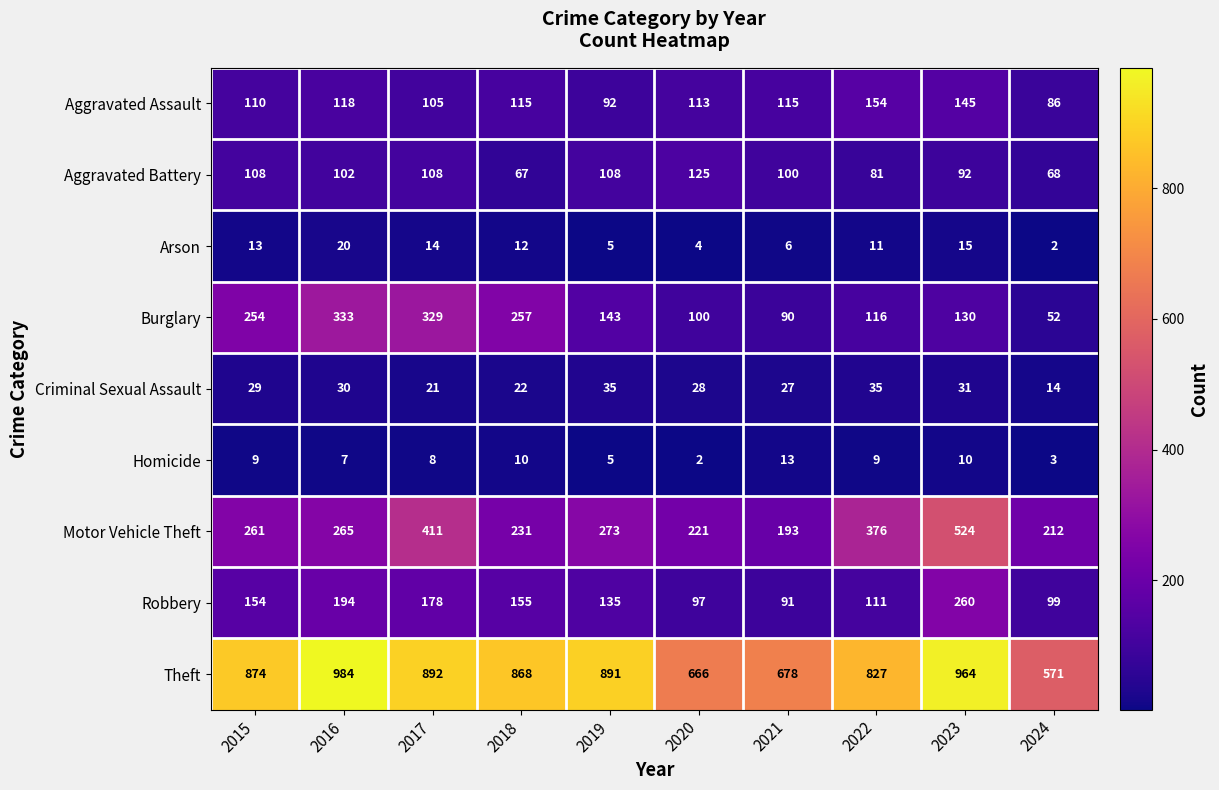

What is the total value across all series at 2017?

2066